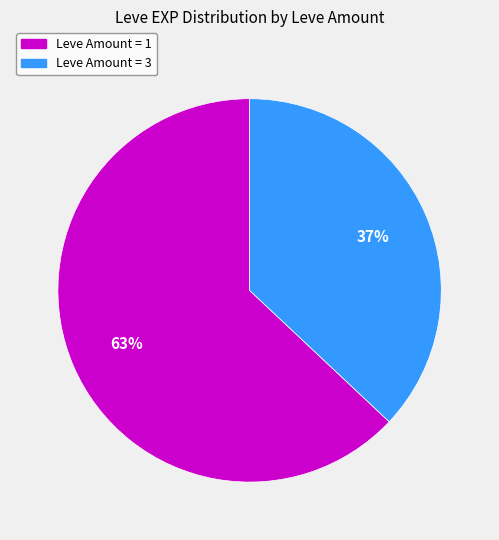

To the nearest percent, what is the difference between the largest and smallest slice percentages?

26%